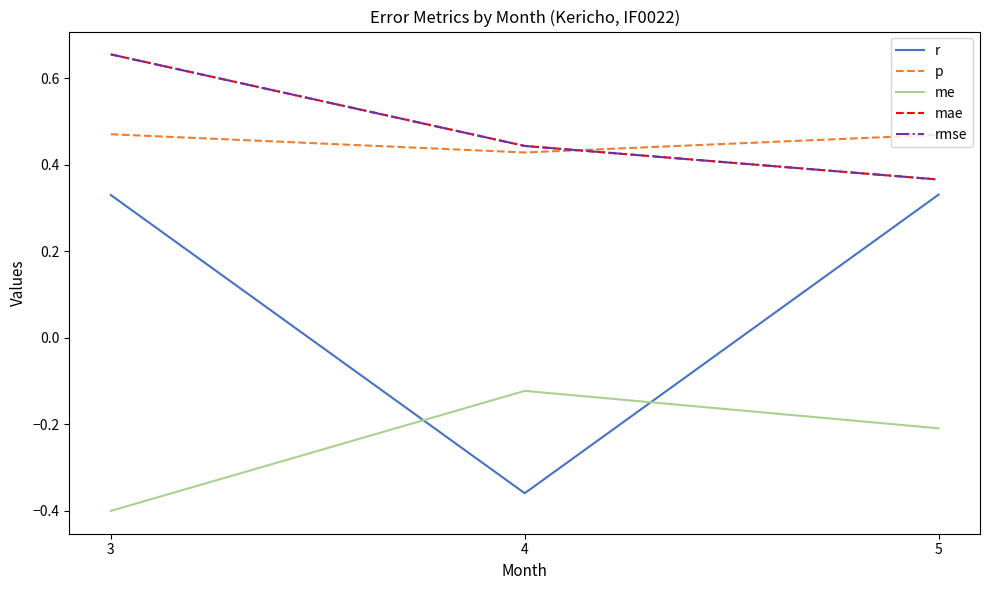

Does the chart display data point markers on the line(s)?

No